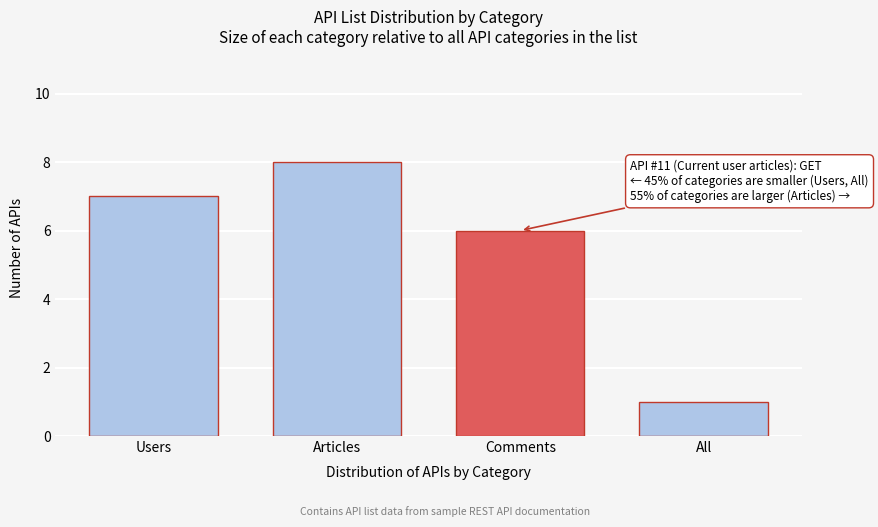

Reading left to right, transcribe all the data shown in this chart.

7	8	6	1